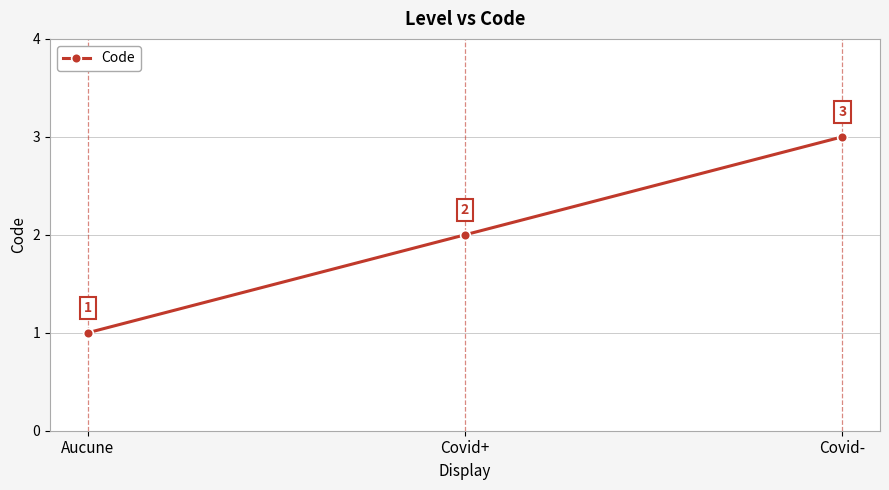

What is the label of the 3rd point from the right?

Aucune